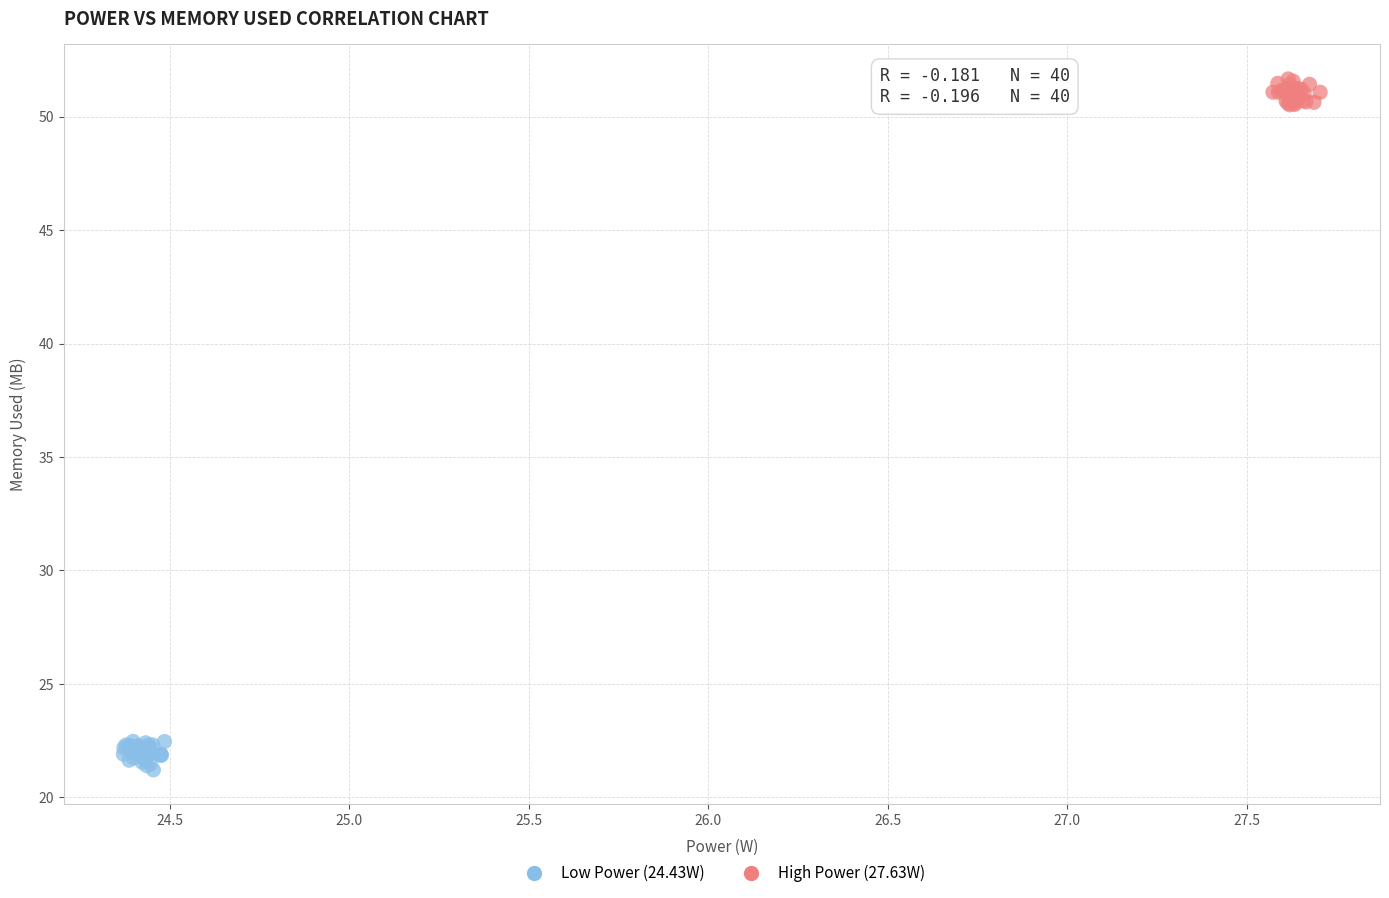

Which series reaches the minimum Y coordinate?

Low Power (24.43W)